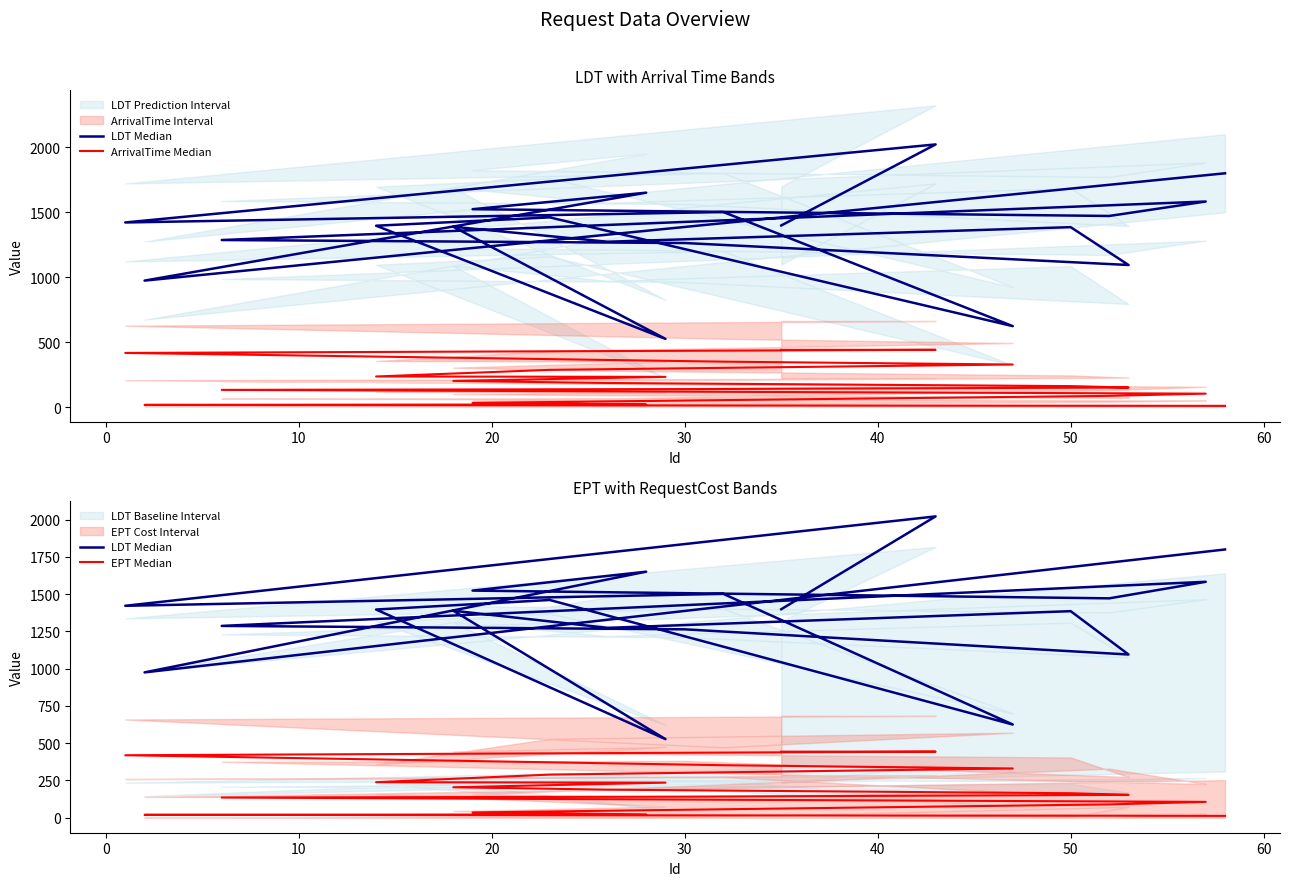

What is the difference between the maximum and minimum values in the LDT Median series?

1495